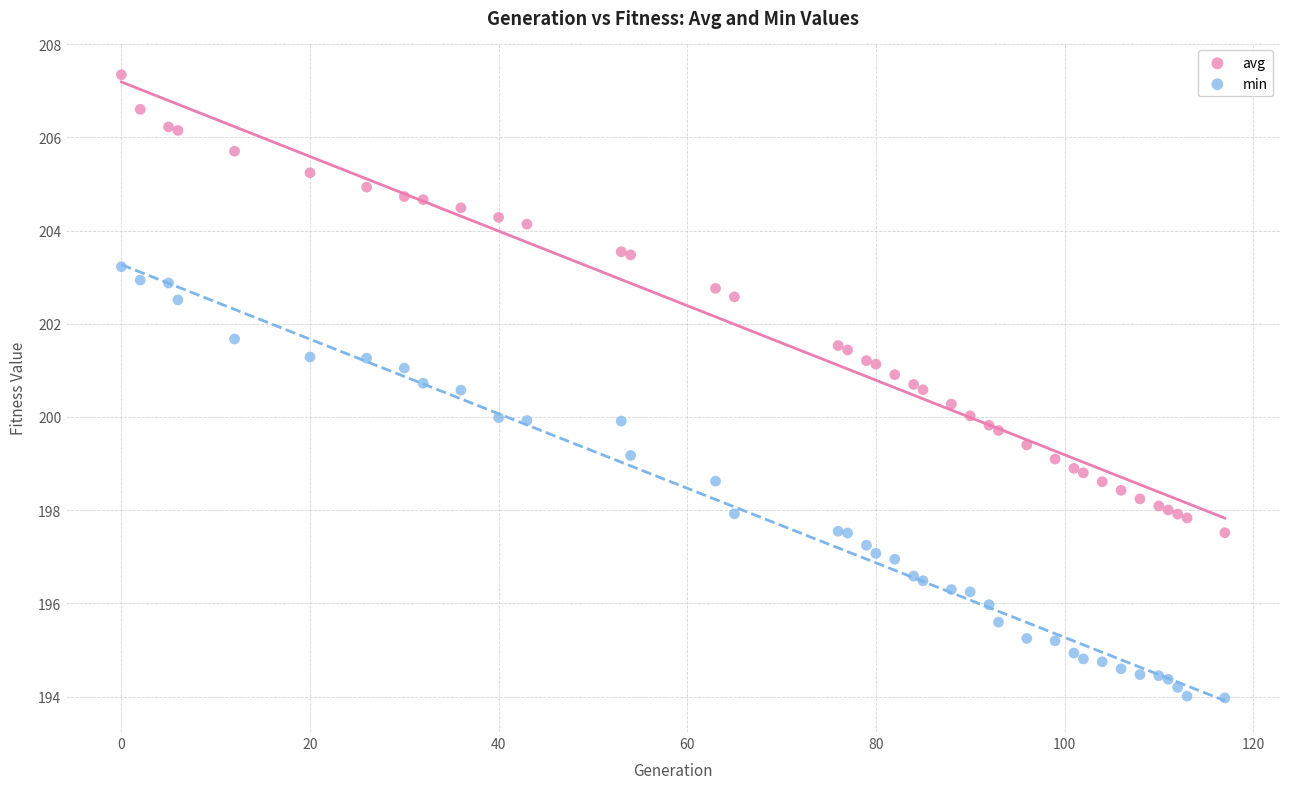

Which series reaches the minimum Y coordinate?

min